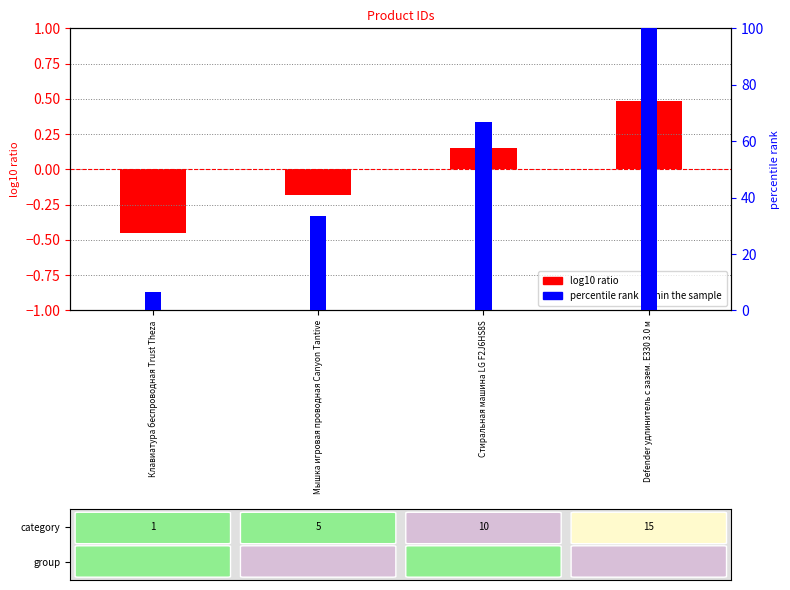

At which category is the sum across all series the highest?

Defender удлинитель с зазем. E330 3.0 м